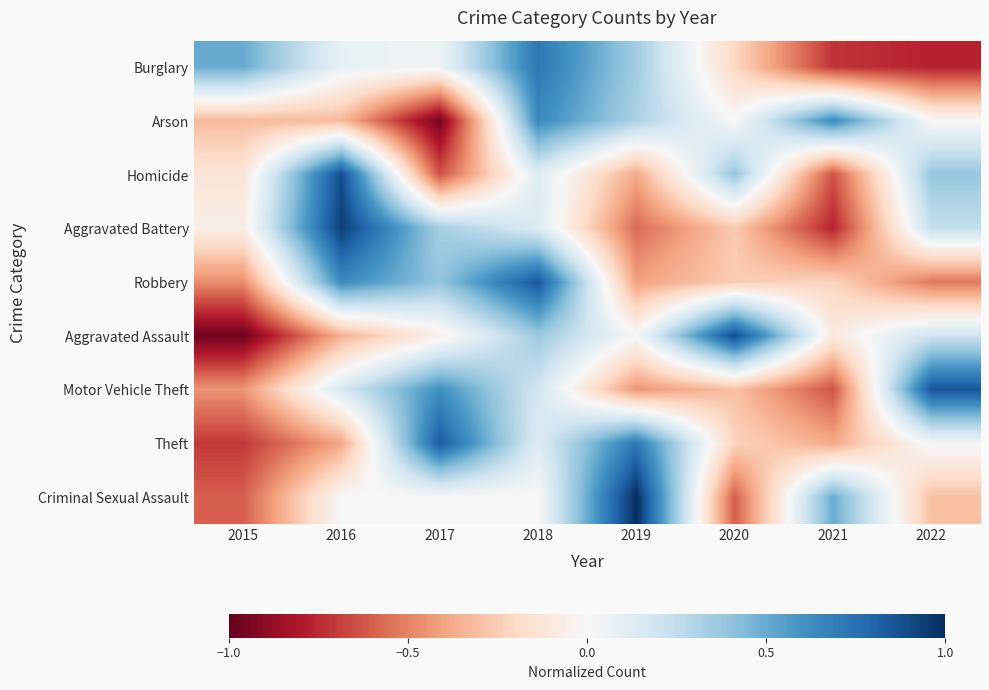

Count the number of data series in this chart.

9